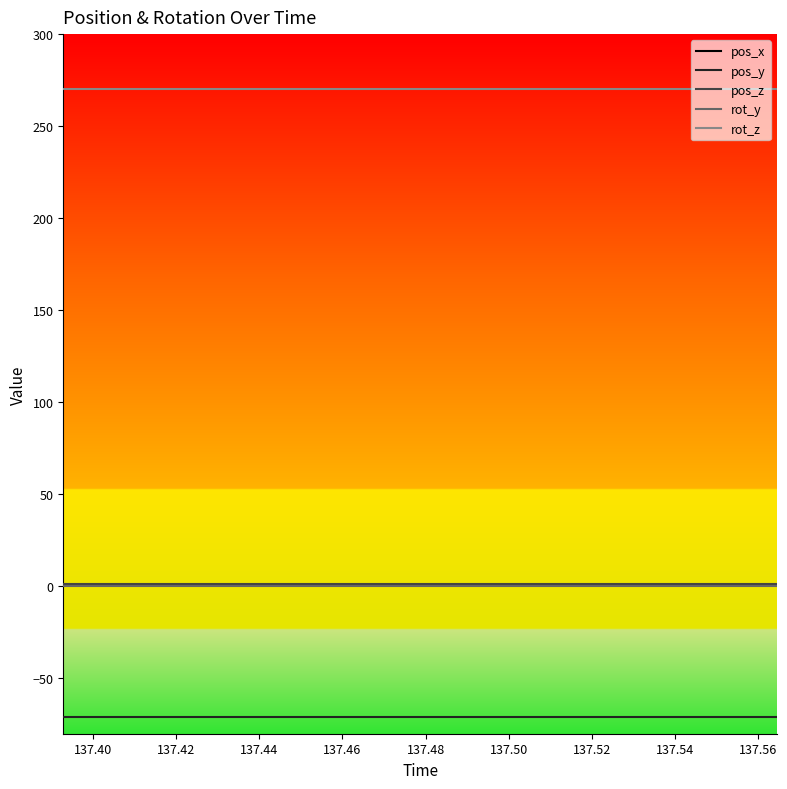

Reading left to right, what are all the values shown in this chart?

pos_x: 0.8	0.8	0.8	0.8	0.8	0.8	0.8	0.8	0.8	0.8	0.8	0.8	0.8	0.8	0.8	0.8	0.8	0.8	0.8	0.8
pos_y: -70.7	-70.7	-70.7	-70.7	-70.7	-70.7	-70.7	-70.7	-70.7	-70.7	-70.7	-70.7	-70.7	-70.7	-70.7	-70.7	-70.7	-70.7	-70.7	-70.7
pos_z: 1.4	1.4	1.4	1.4	1.4	1.4	1.4	1.4	1.4	1.4	1.4	1.4	1.4	1.4	1.4	1.4	1.4	1.4	1.4	1.4
rot_y: 0.0	0.0	0.0	0.0	0.0	0.0	0.0	0.0	0.0	0.0	0.0	0.0	0.0	0.0	0.0	0.0	0.0	0.0	0.0	0.0
rot_z: 270.0	270.0	270.0	270.0	270.0	270.0	270.0	270.0	270.0	270.0	270.0	270.0	270.0	270.0	270.0	270.0	270.0	270.0	270.0	270.0